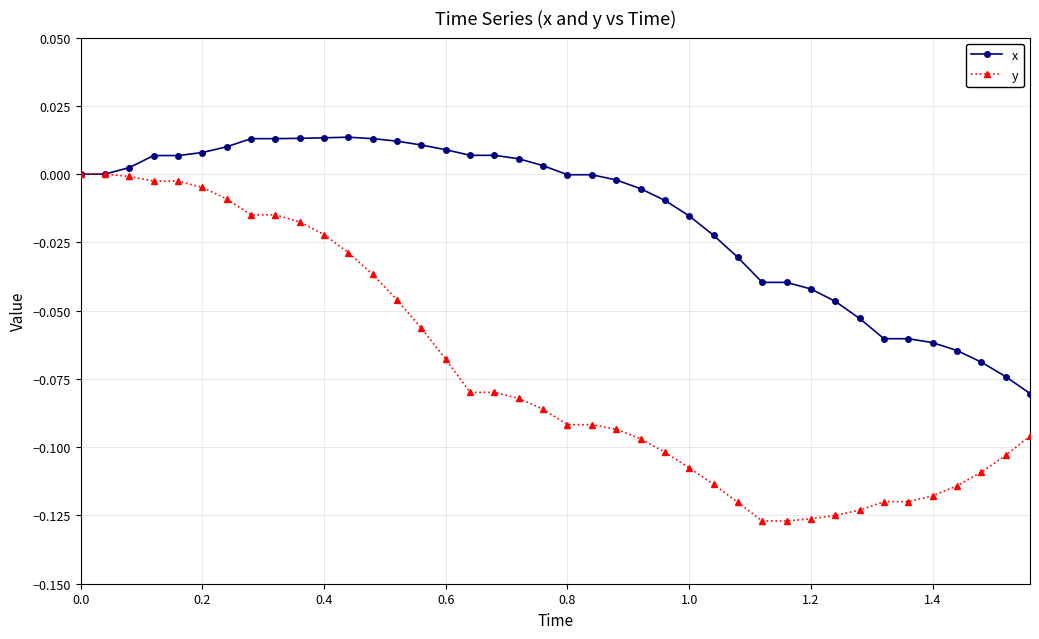

How many lines are shown in the chart?

2